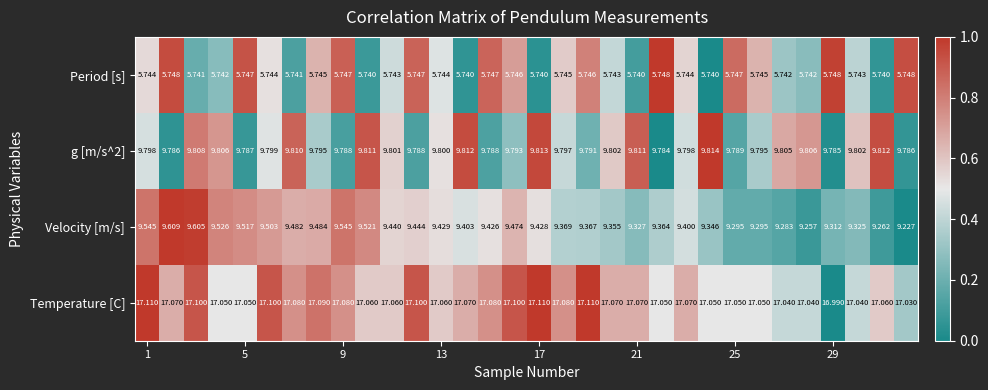

Which series has the widest spread of values?

Velocity [m/s]